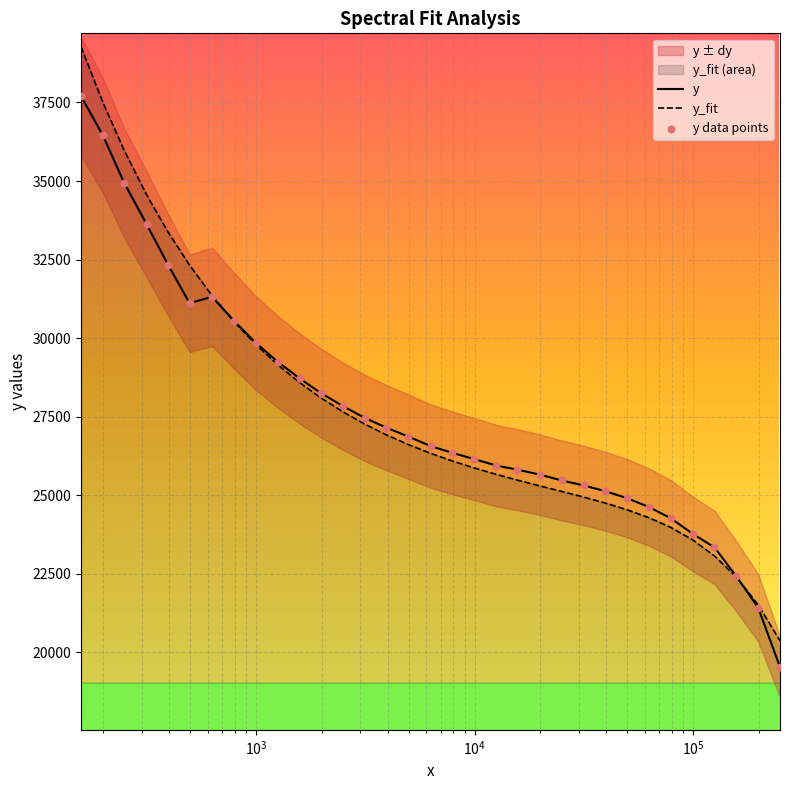

Which series contains the lowest Y value?

y